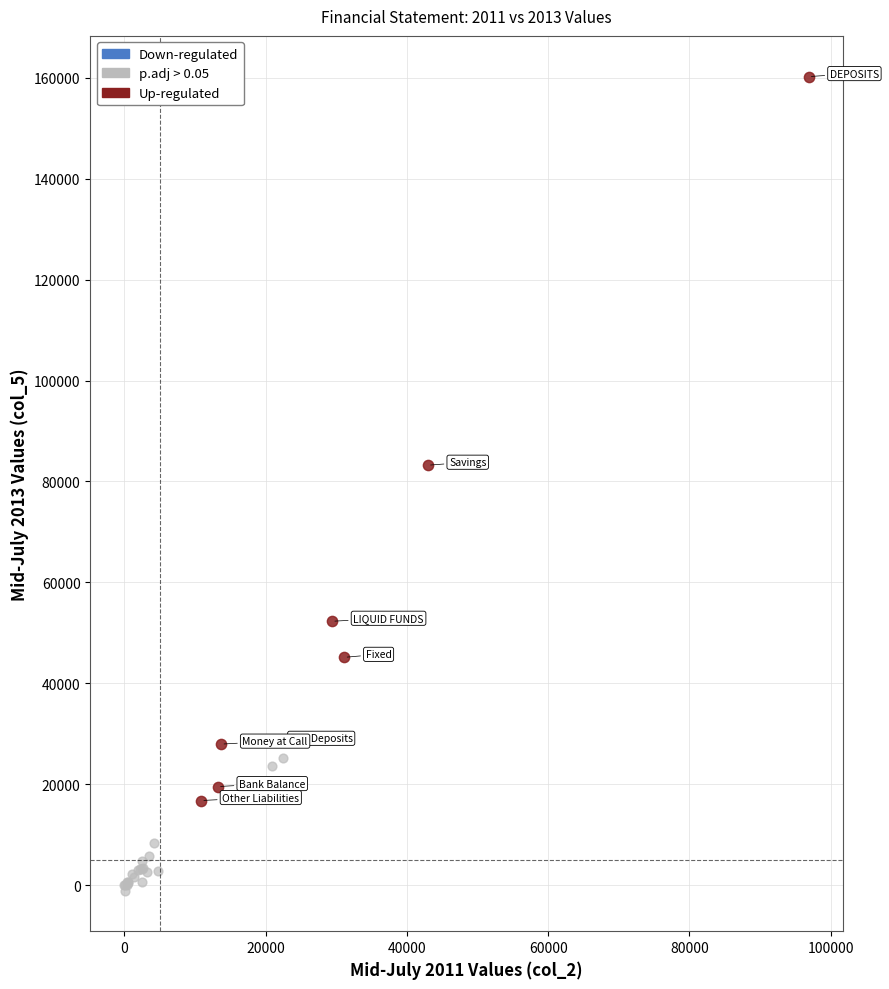

Which series has the largest Y range (max minus min)?

Up-regulated